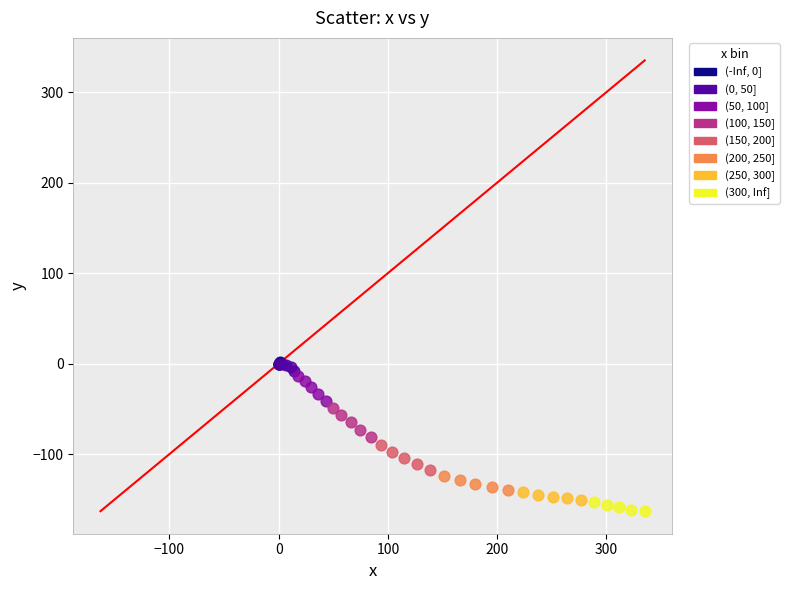

Which series has the largest Y range (max minus min)?

(100, 150]